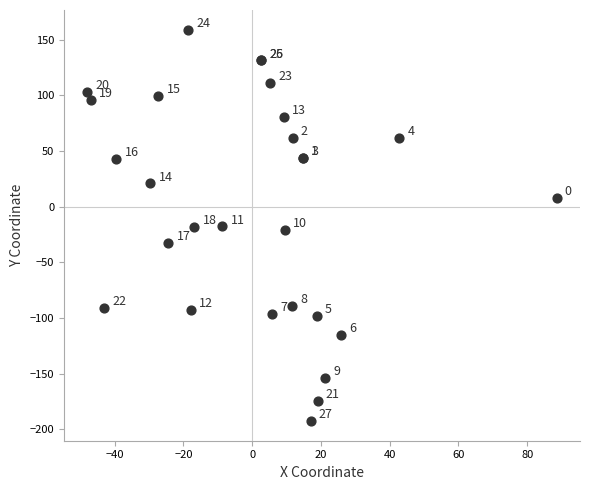

What Y value in the scatter plot is closest to -16?

-17.8